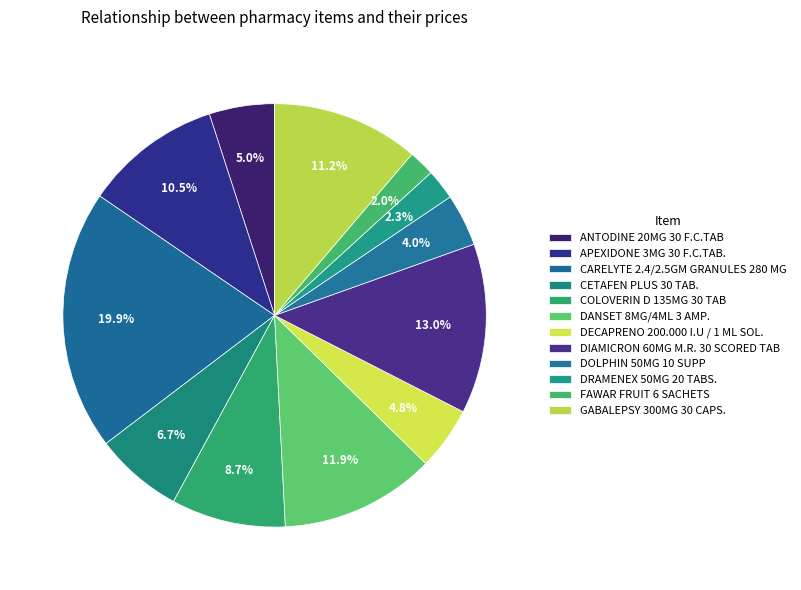

Count the number of slices in the pie.

12